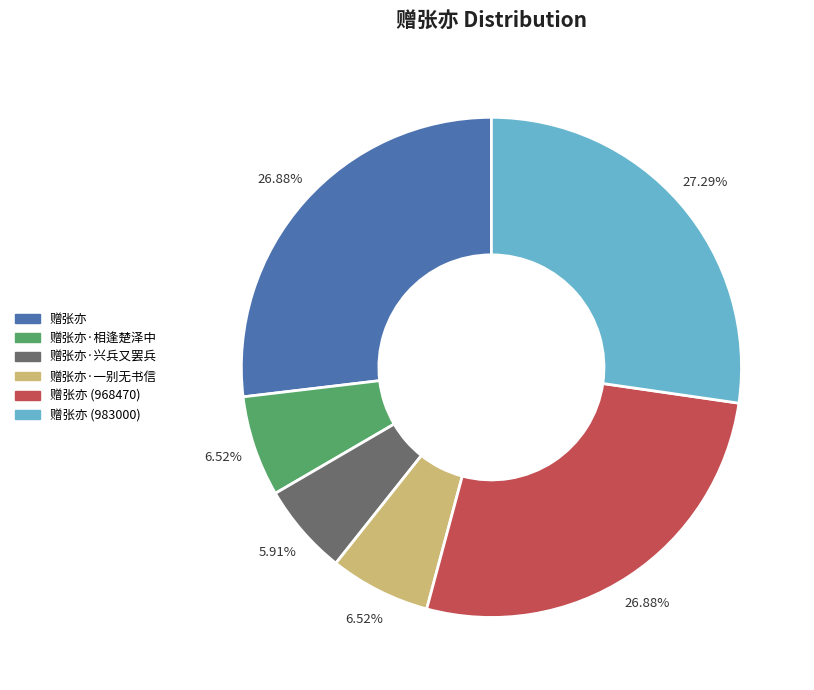

To the nearest percent, what is the difference between the 赠张亦·兴兵又罢兵 and 赠张亦 (983000) slice percentages?

21%